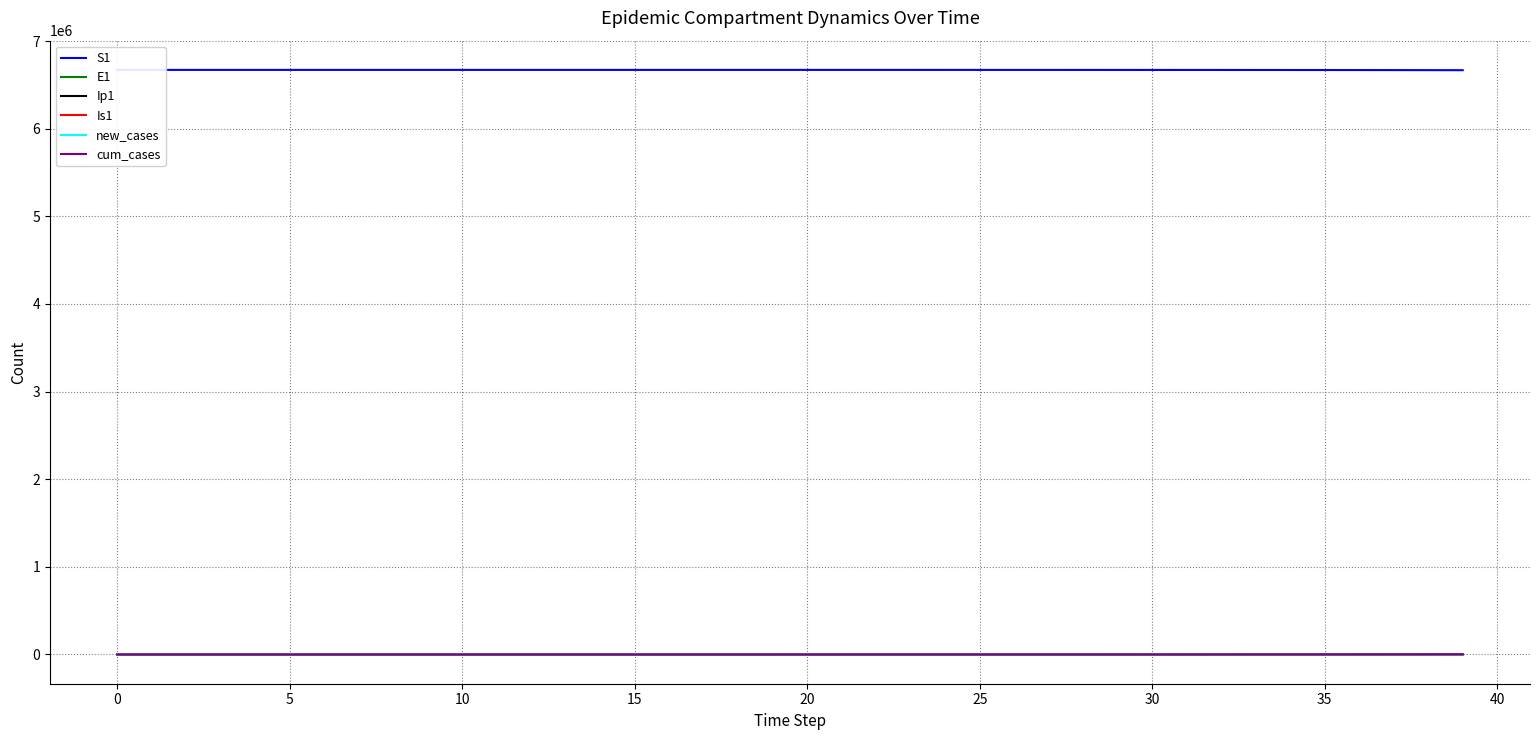

Is it true that cum_cases equals 64.5 at 24?

False